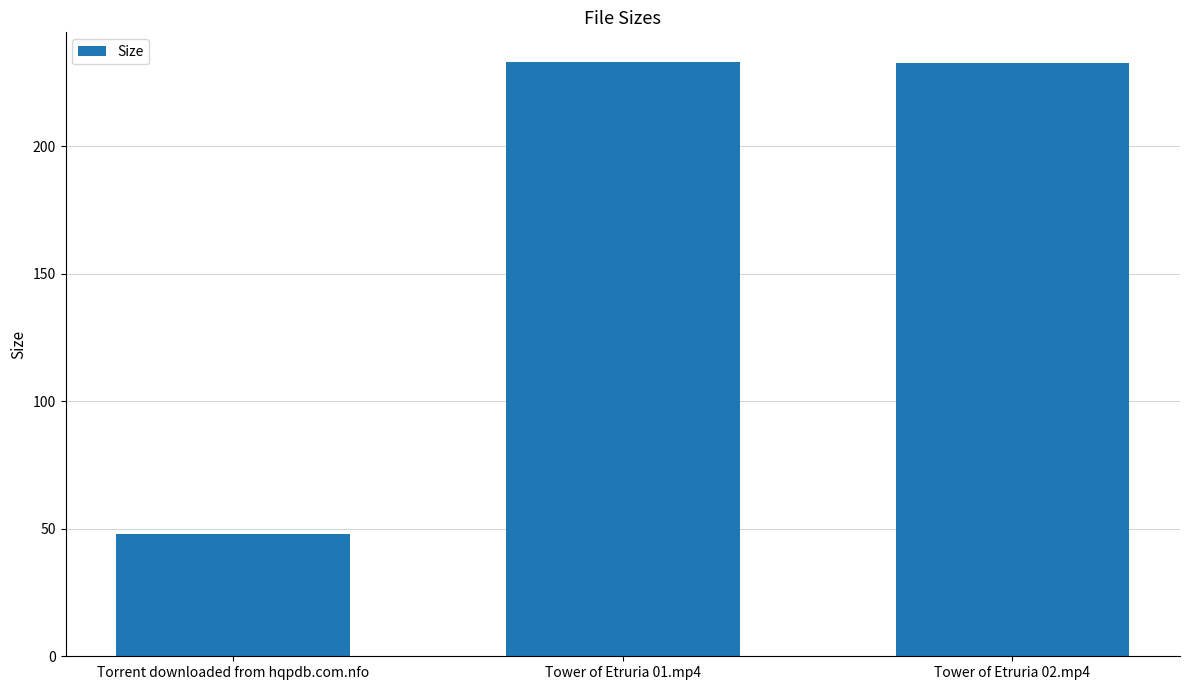

What is the approximate value at Torrent downloaded from hqpdb.com.nfo?

48.0